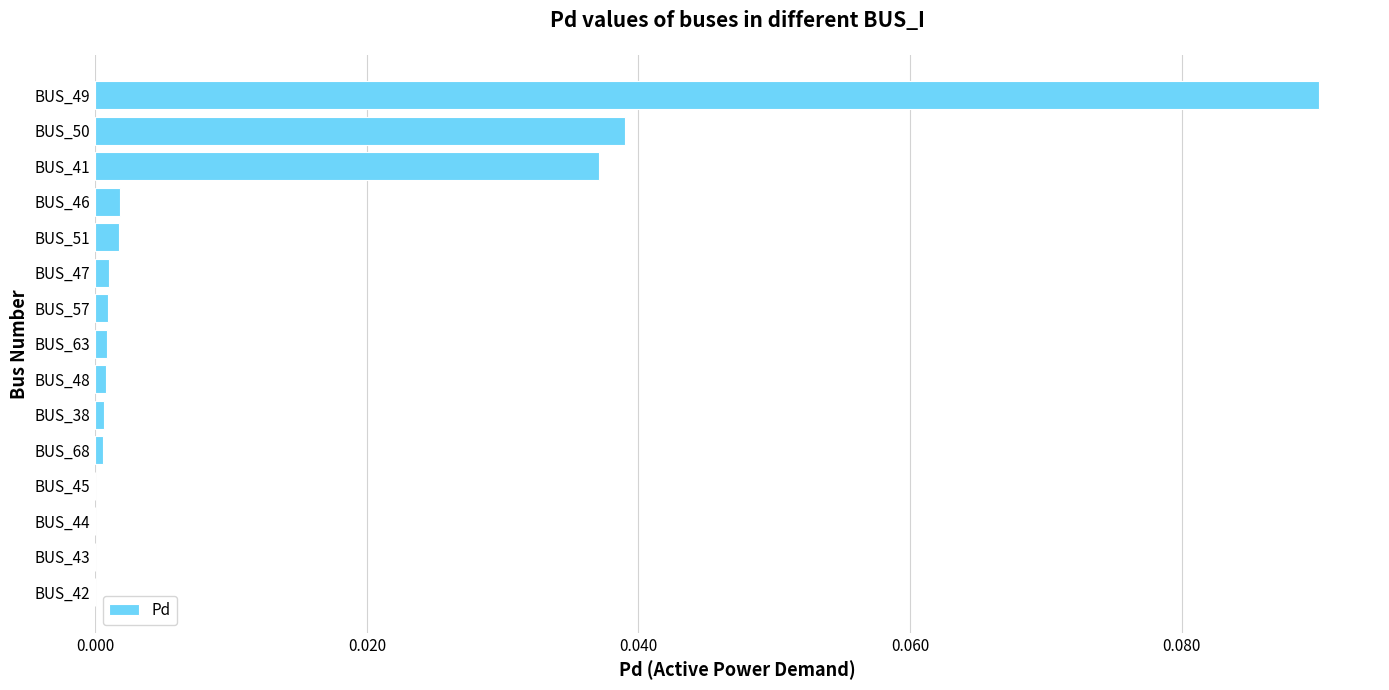

Between BUS_45 and BUS_41, which is larger?

BUS_41